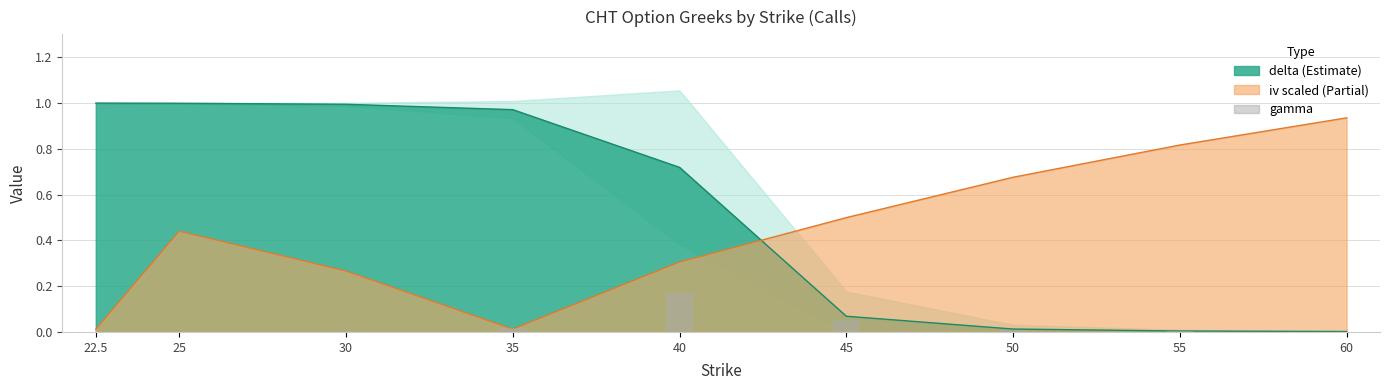

Does the chart contain stacked bars?

No